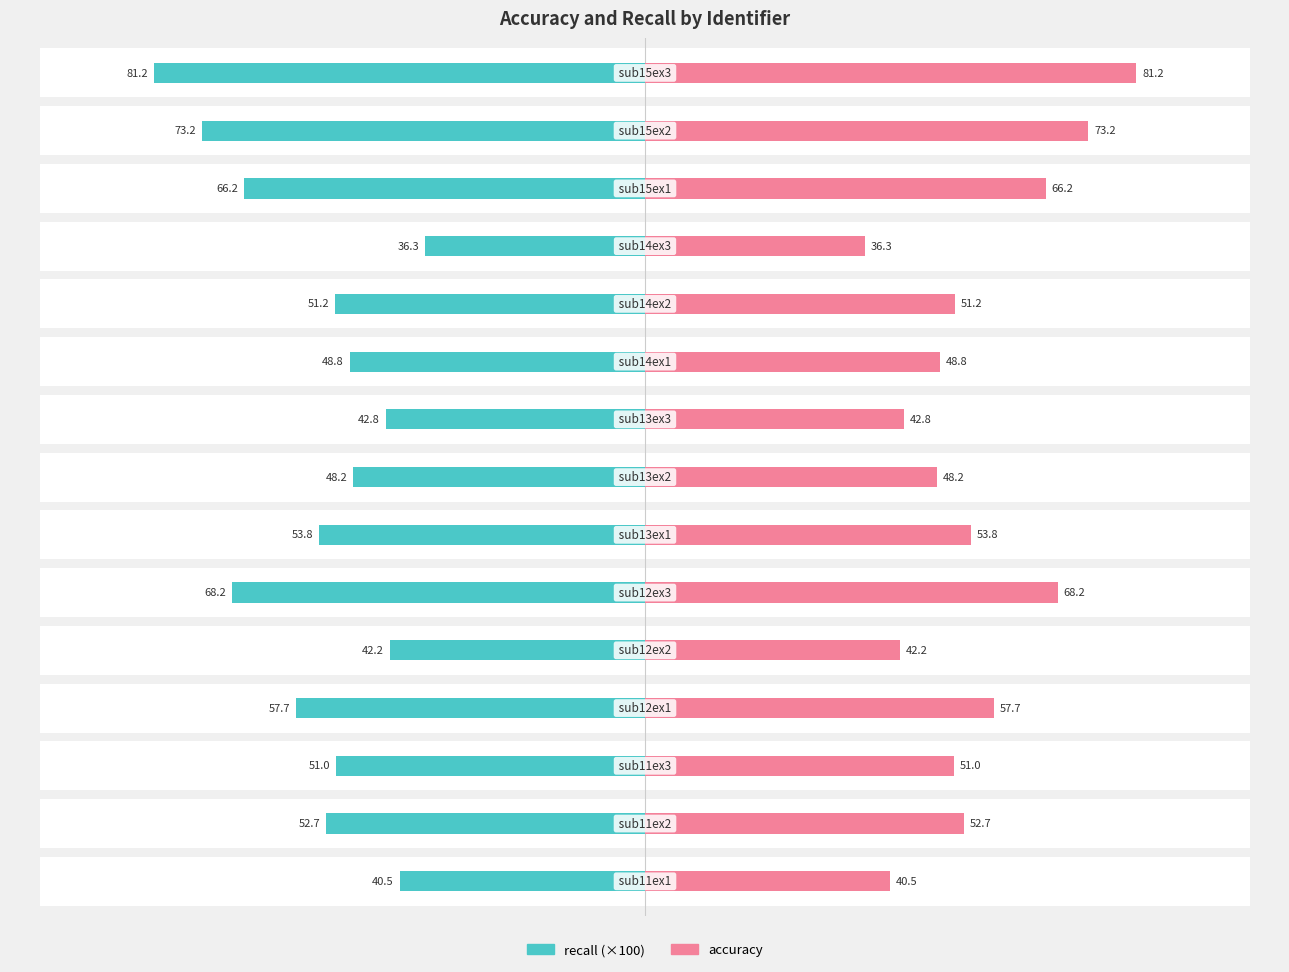

Which series changed the most between 6 and 7?

accuracy